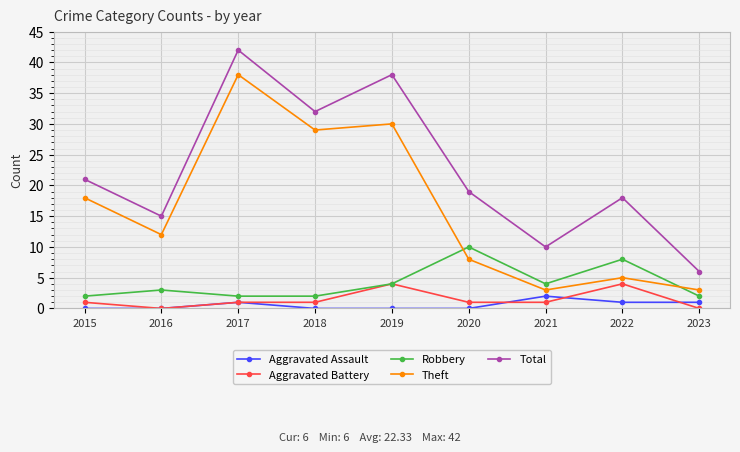

How many distinct data groups are displayed?

5